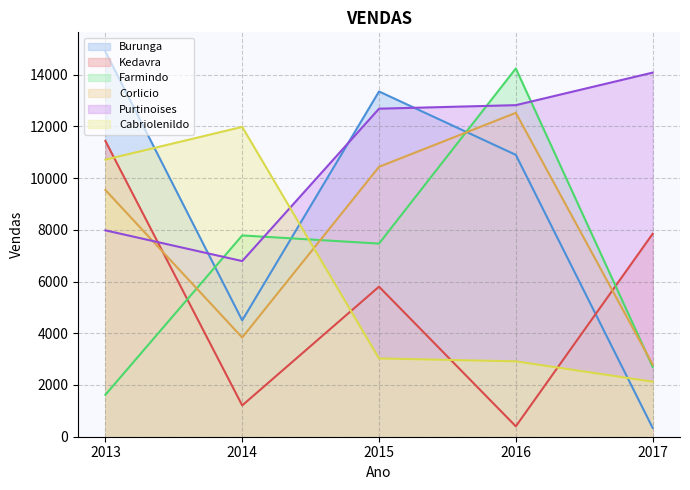

In Corlicio, how many points are lower than both neighbors (excluding endpoints)?

1